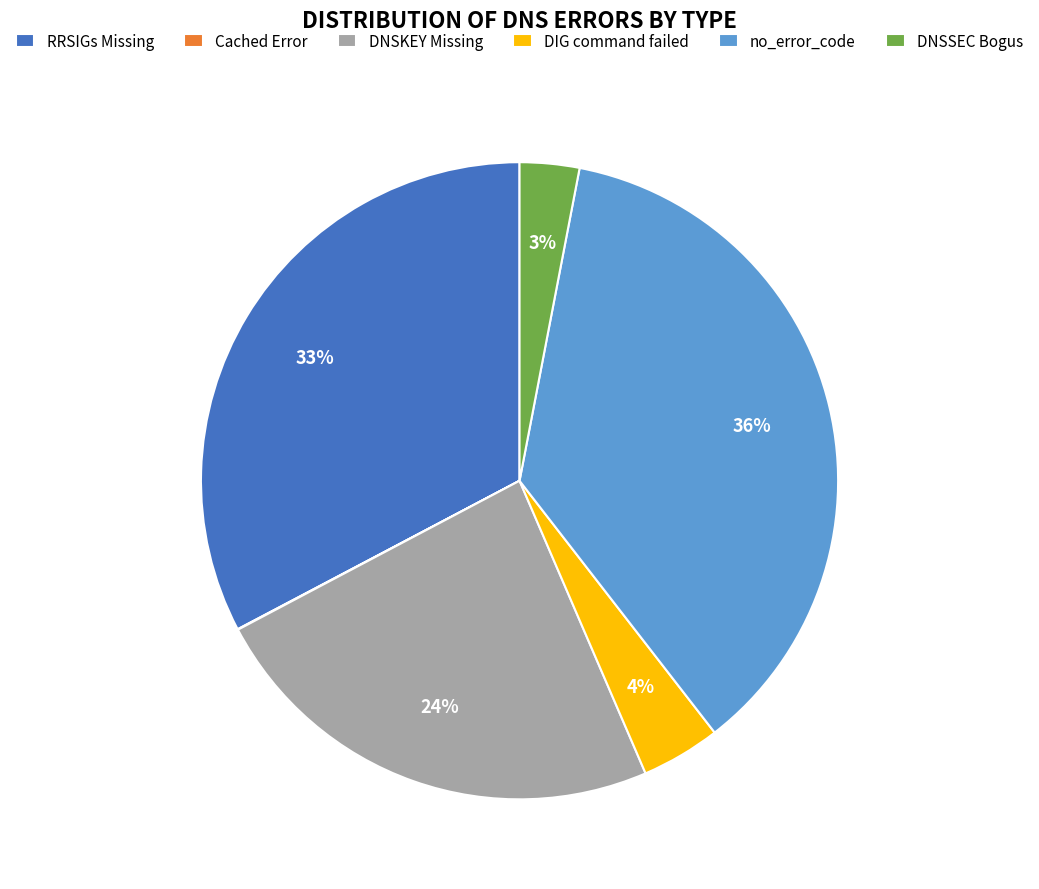

Is DNSSEC Bogus the majority of the pie?

No